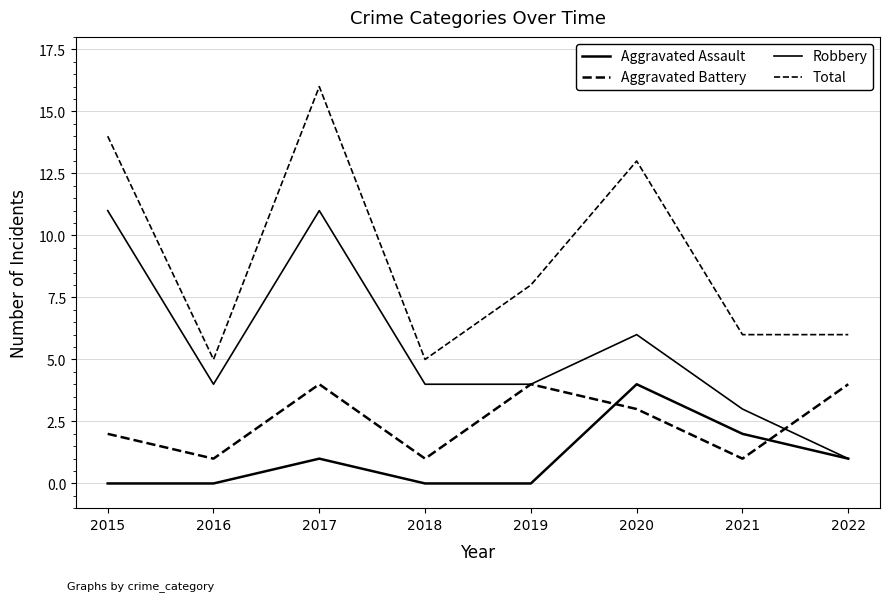

Is this an area chart (filled region under the line)?

No